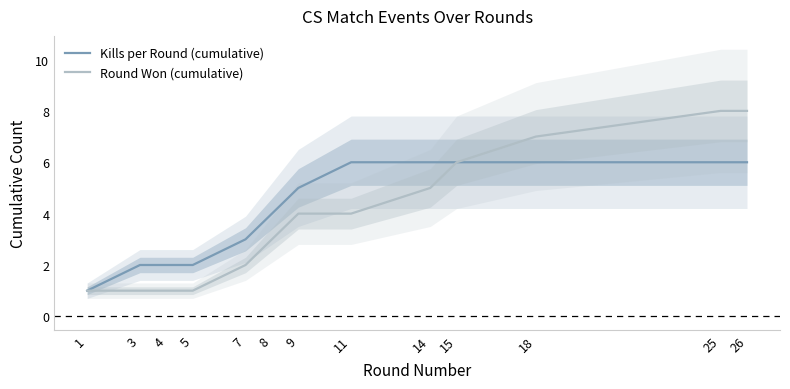

What is the spread (max minus min) of values at 9?

1